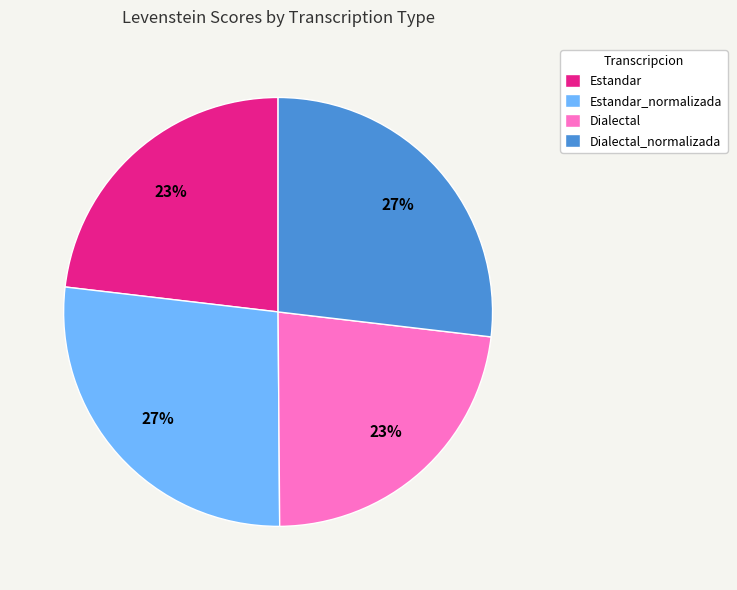

The Estandar_normalizada slice represents 27% of the pie. True or false?

True